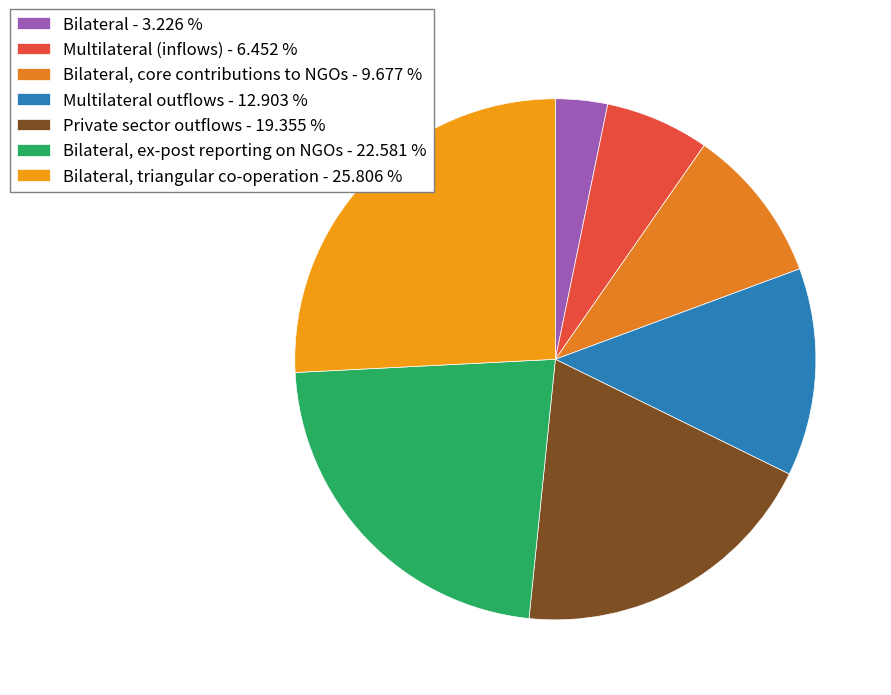

Count the number of slices in the pie.

7